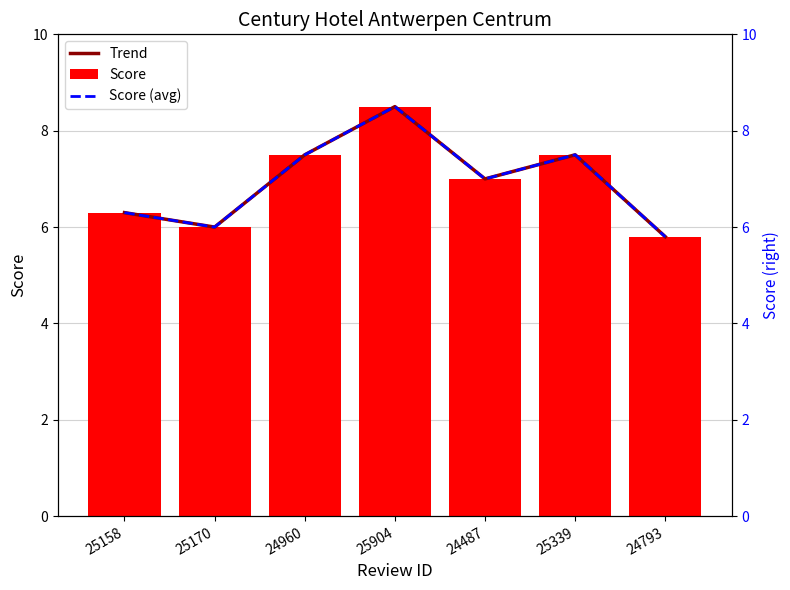

At how many categories does at least one series exceed 7?

3